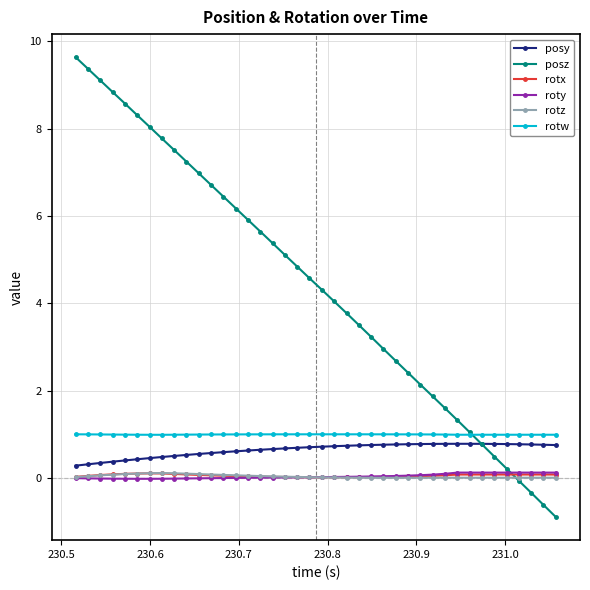

Which series has the largest range (max minus min)?

posz